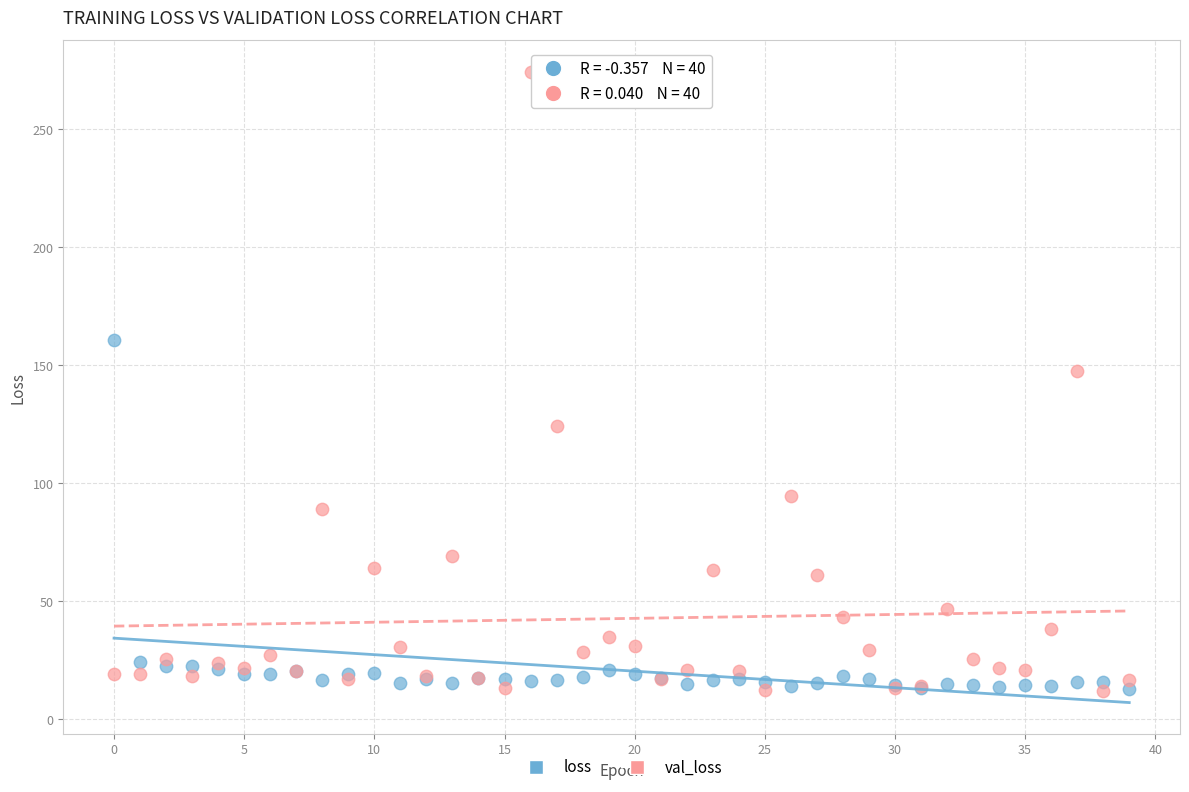

In the val_loss series, what Y value is closest to 143?

147.4